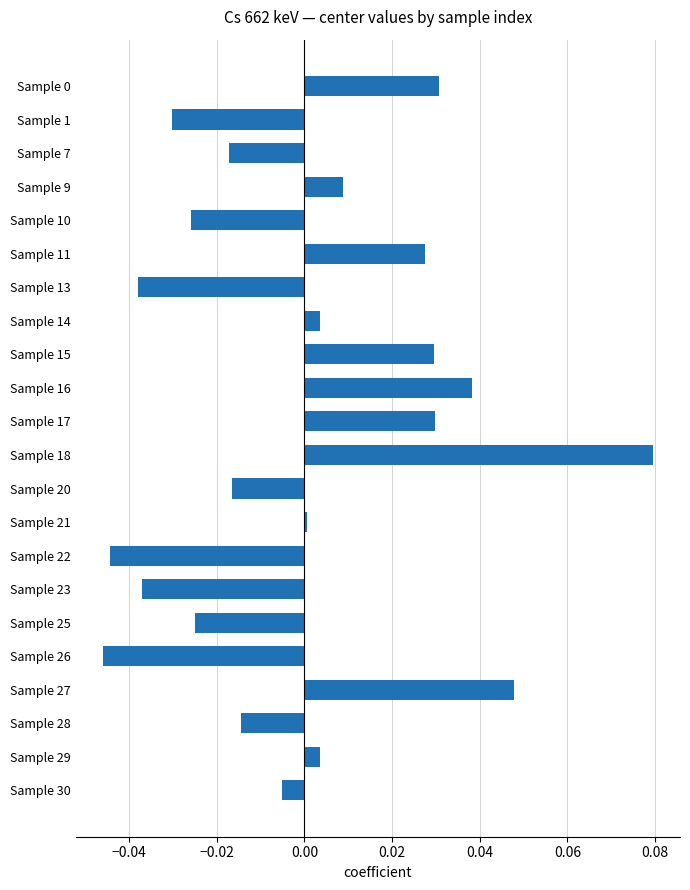

At which label is the value closest to 0?

Sample 21